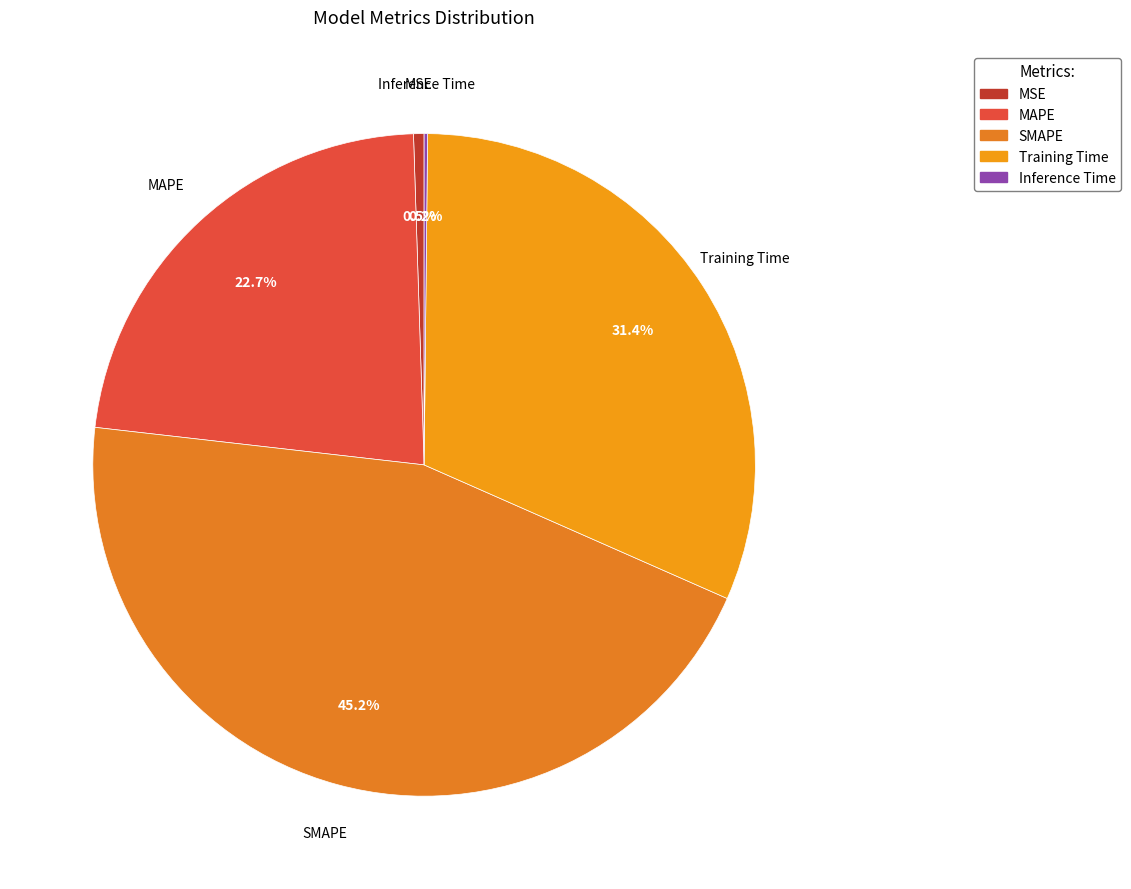

Is it true that MSE is 9% of the pie?

False